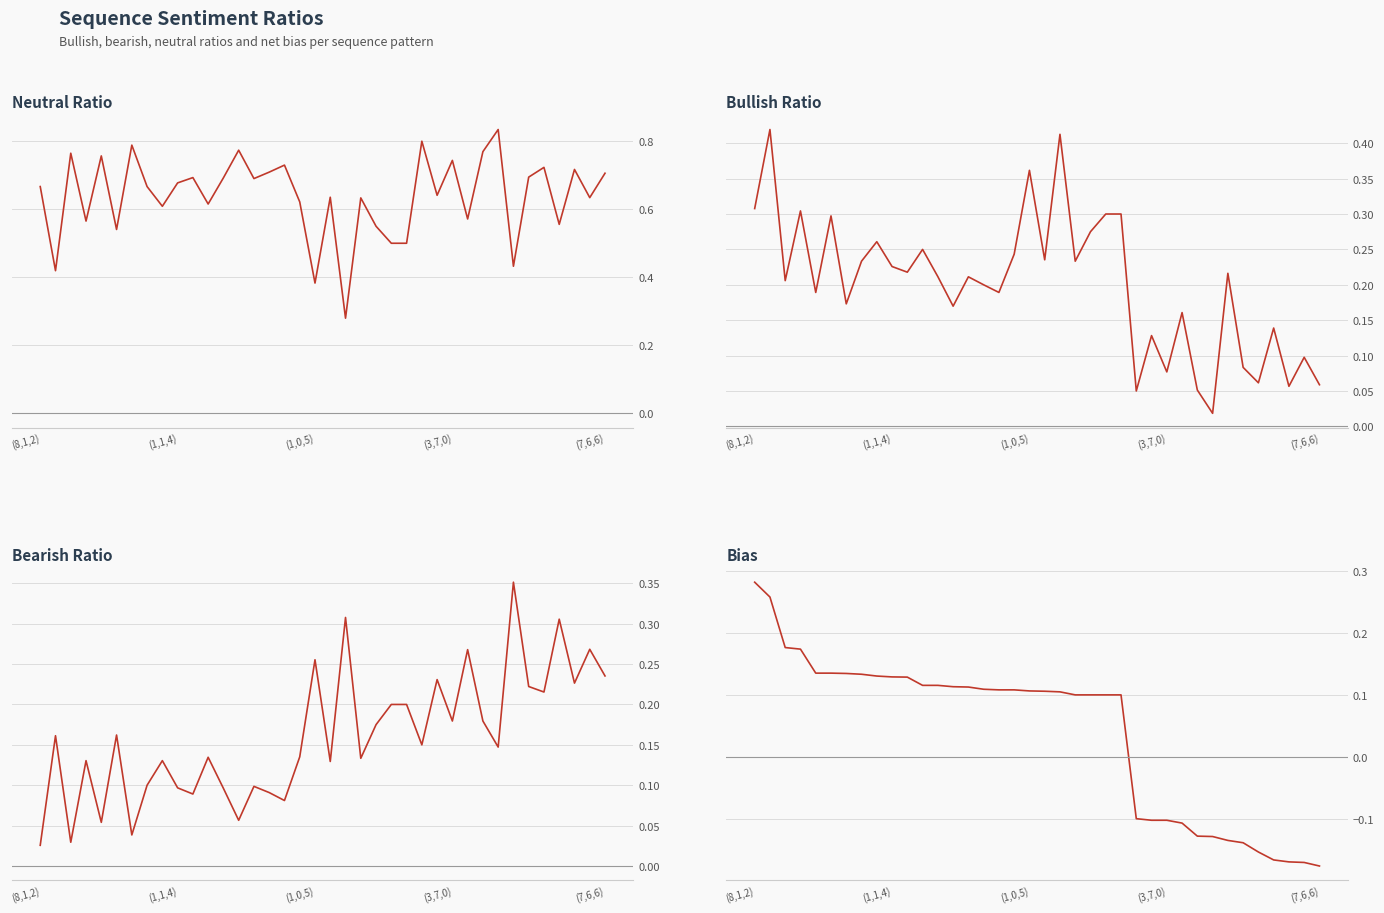

The bearish_ratio series shows 0.0 at 11. True or false?

False